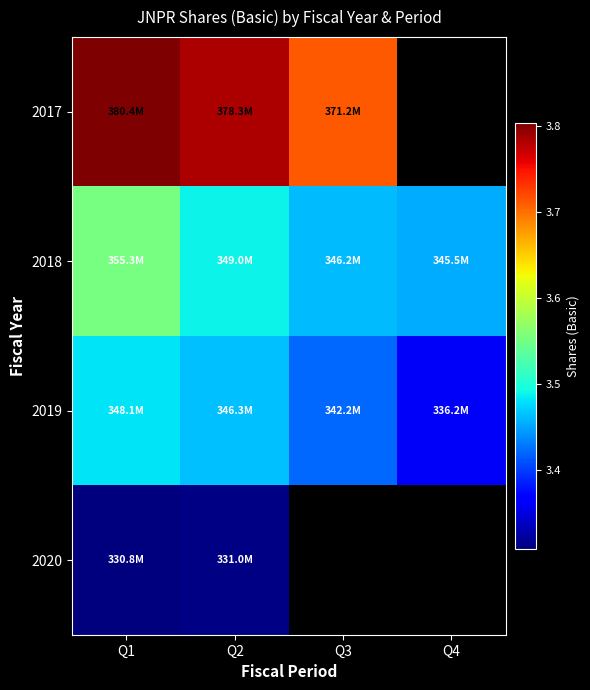

How many values in the 2018 series are below 349000000?

2